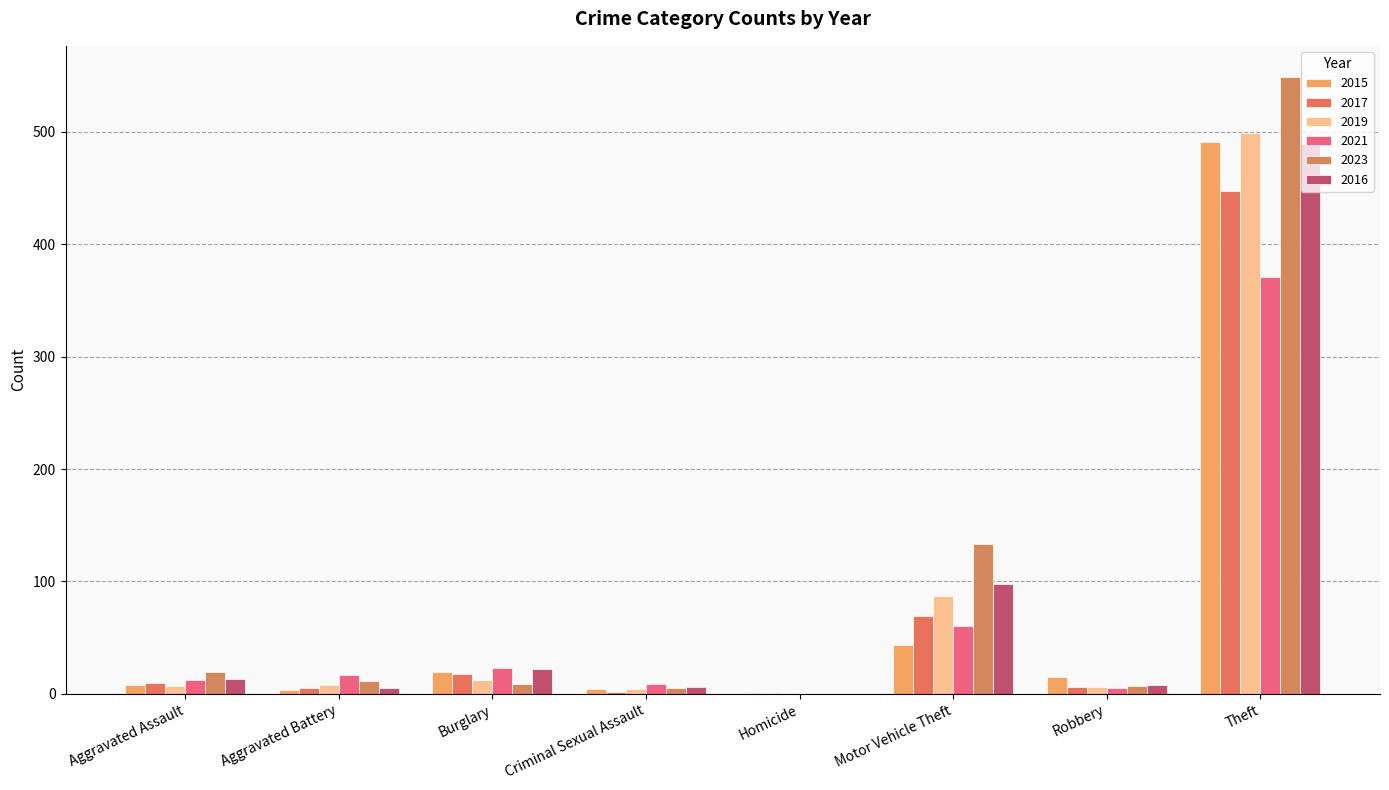

How many values in 2021 are above zero?

7